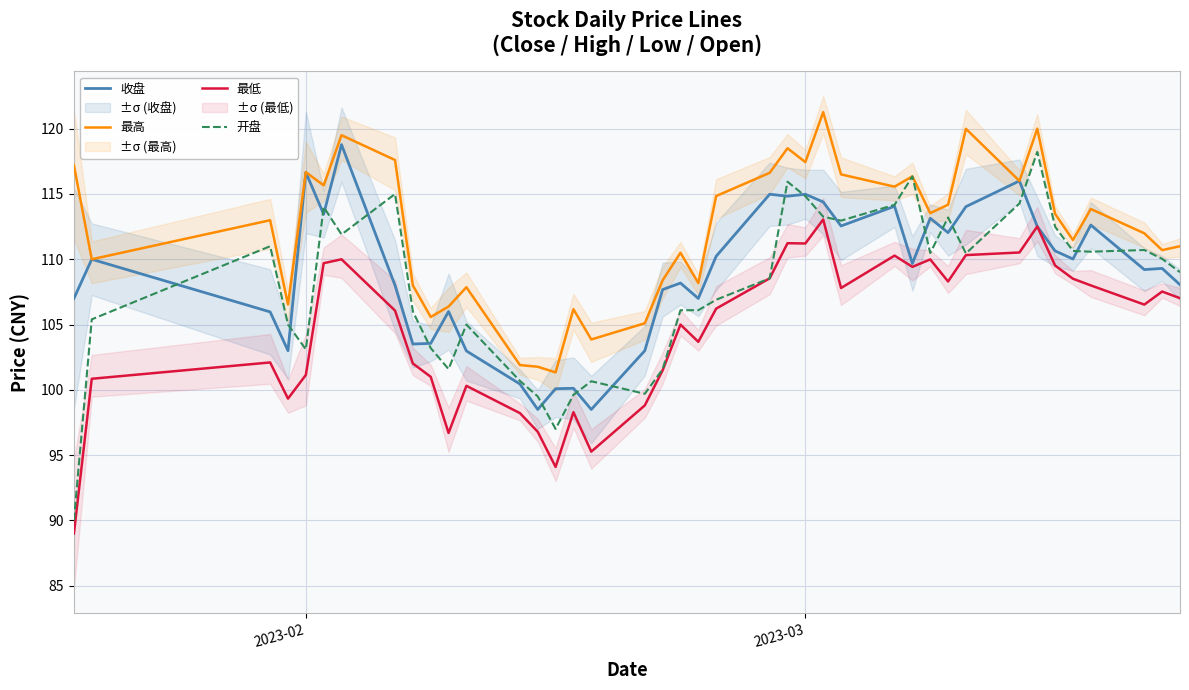

What is the maximum value for 开盘?

118.2